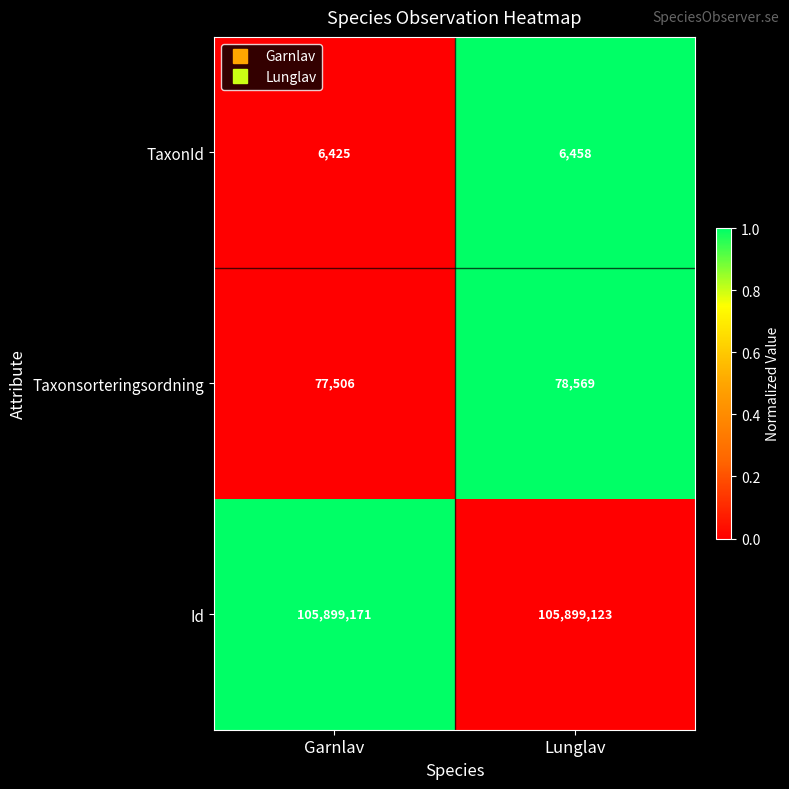

Count the number of data series in this chart.

3